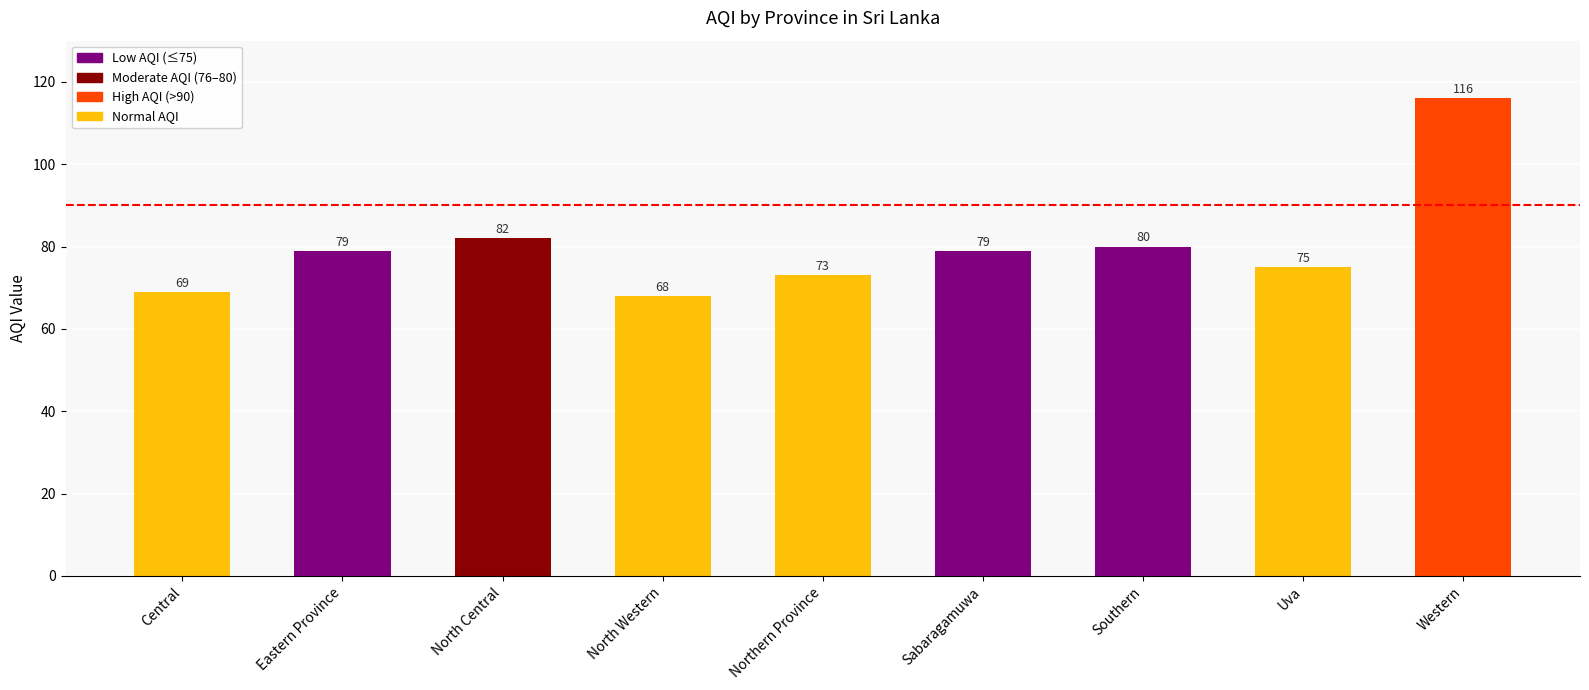

Are the bars grouped side by side (vs. stacked)?

No